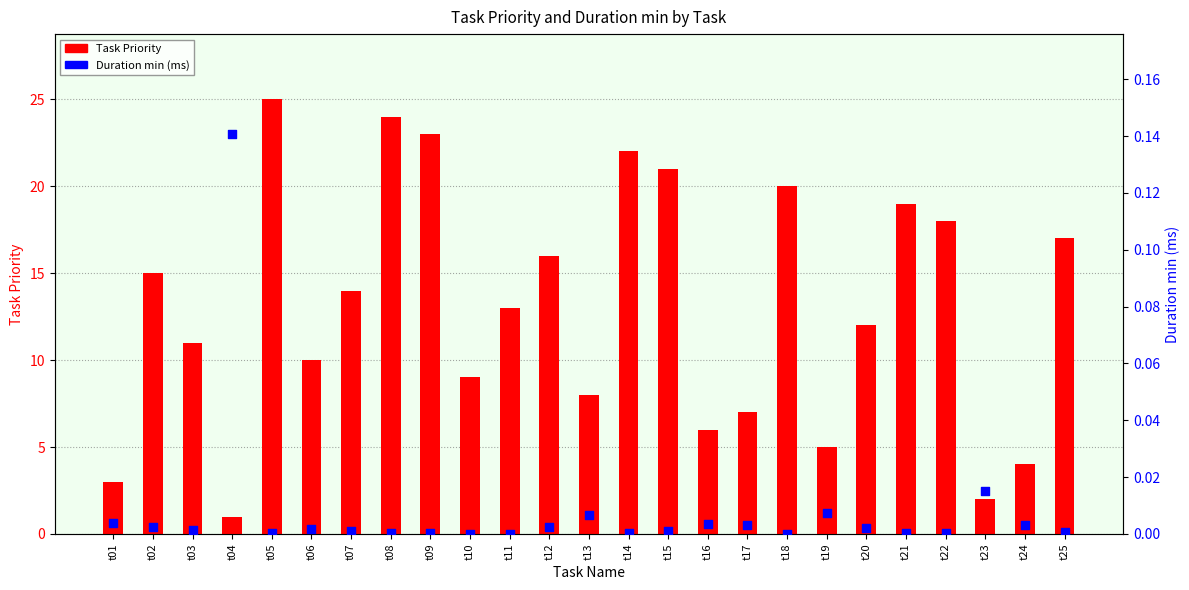

Which series contains the lowest Y value?

Duration min